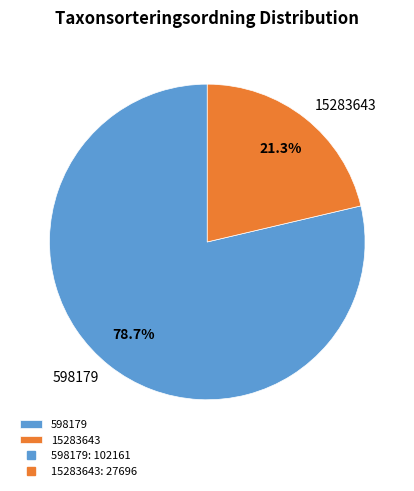

Is it true that 598179 is 74% of the pie?

False